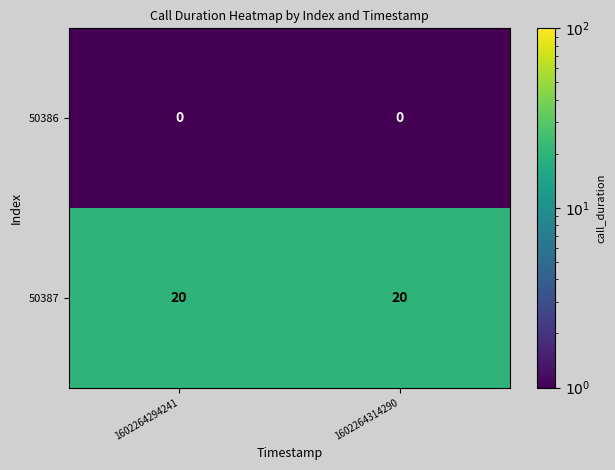

What is the maximum value shown in the chart?

20